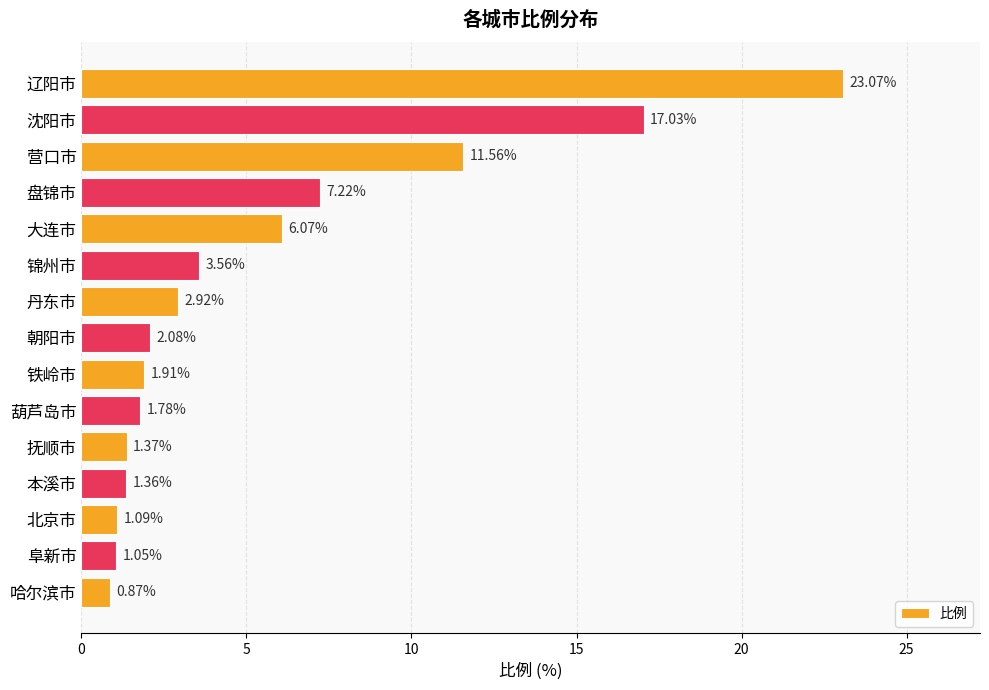

What is the average value?

5.5